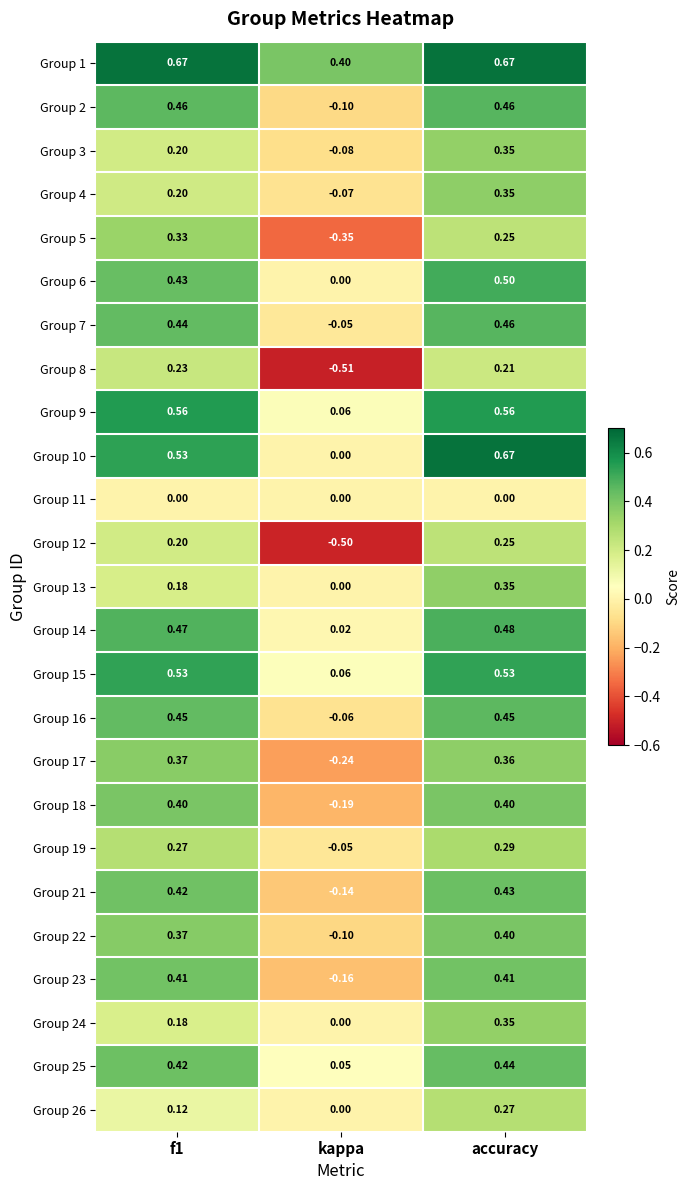

At which category is the sum across all series the highest?

accuracy